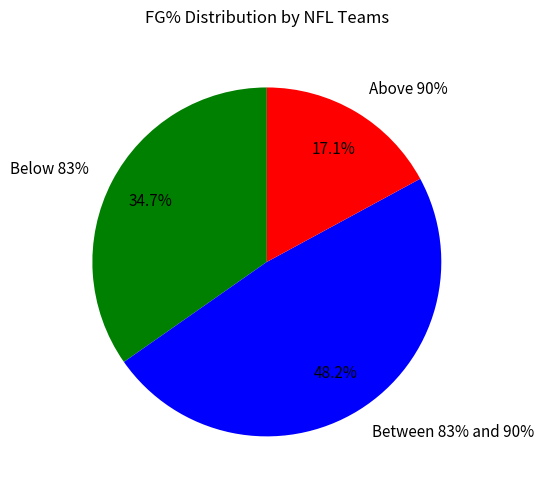

Does Bills account for over 50% of the chart?

No